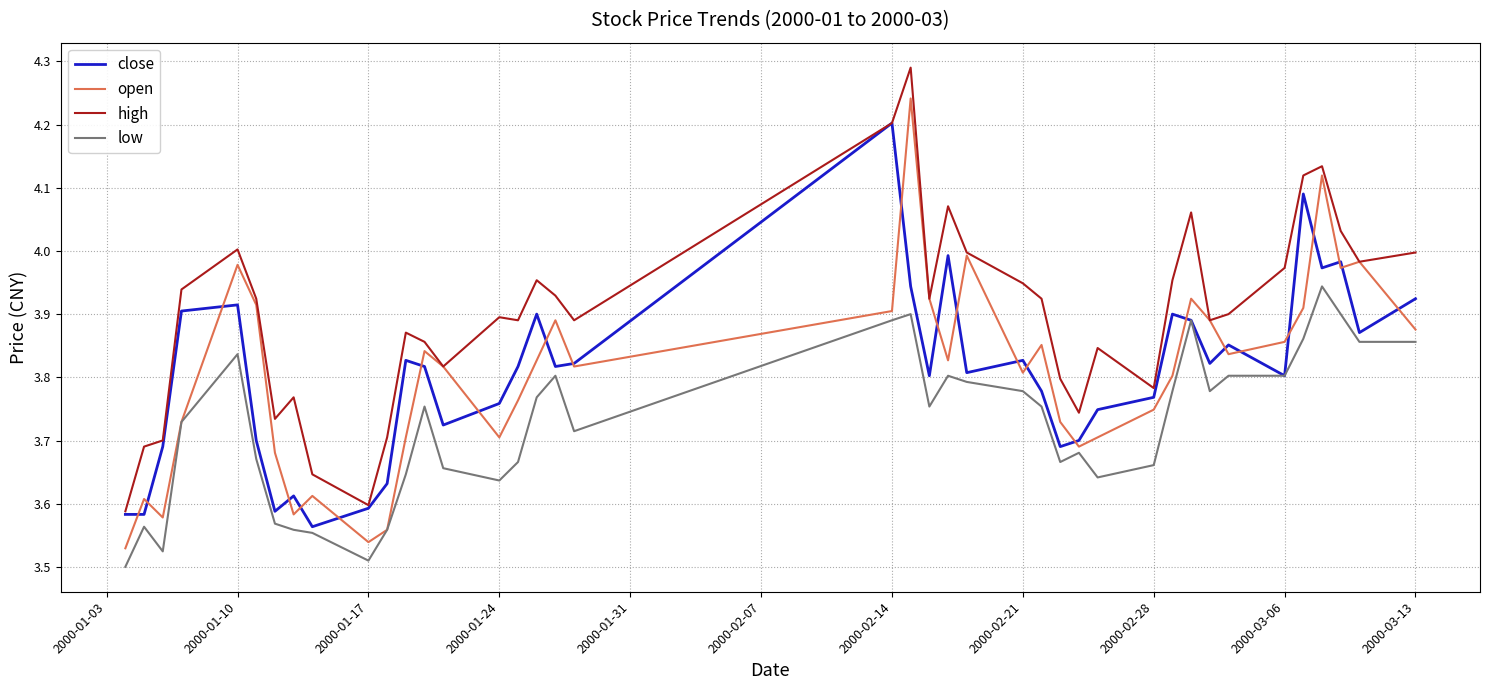

Which series has the largest total across all categories?

high